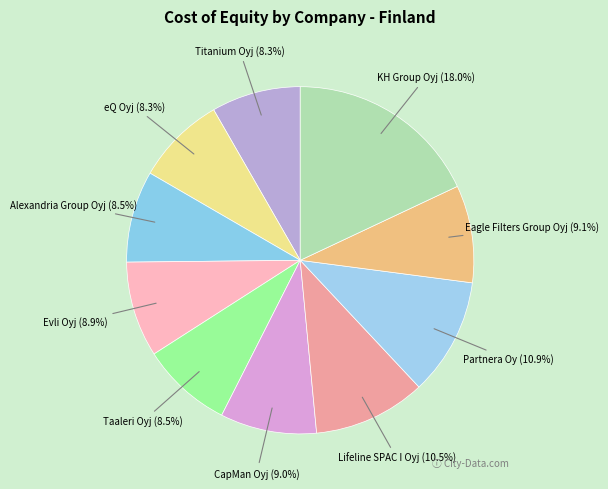

Count the number of slices in the pie.

10